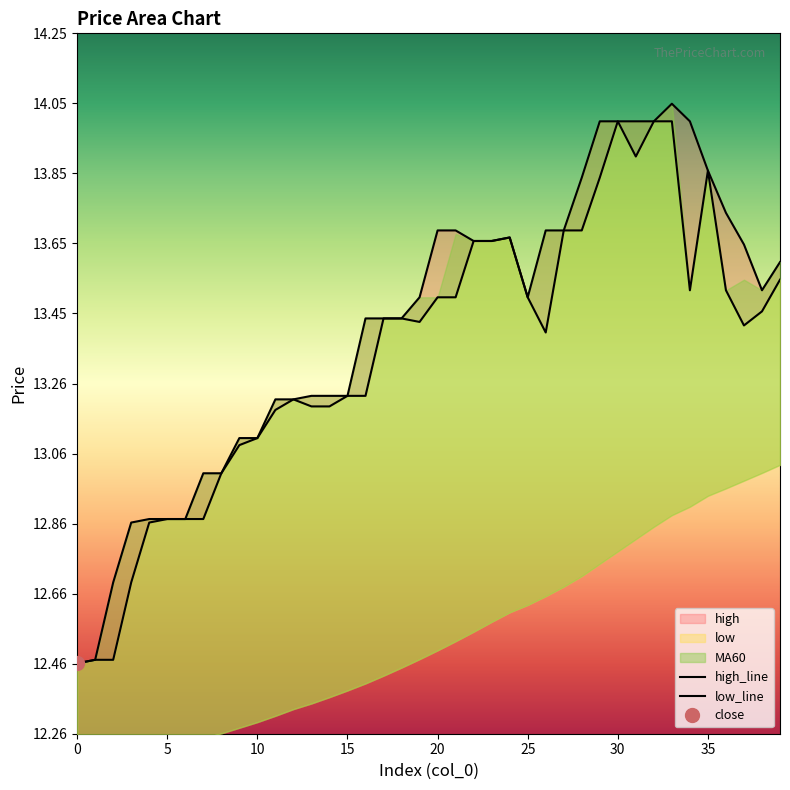

What is the greatest value displayed?

14.1